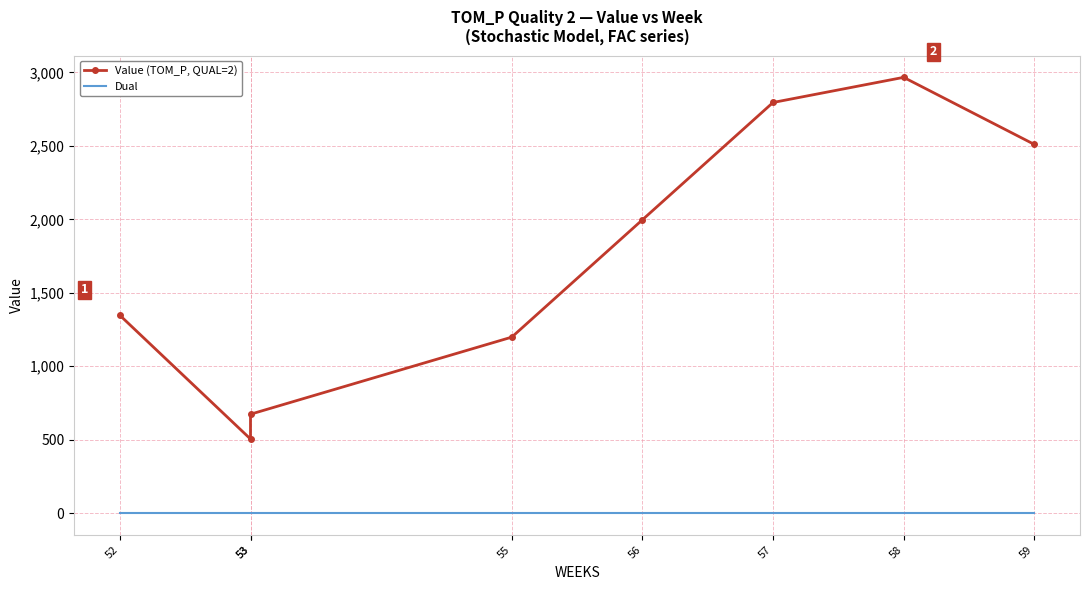

Which category has the lowest value in the Value (TOM_P, QUAL=2) series?

53